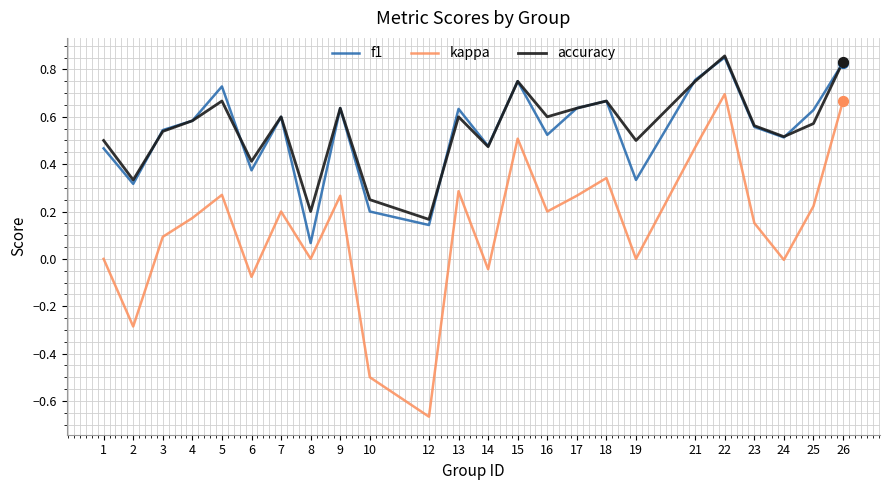

Which series changed the most between 3 and 25?

kappa